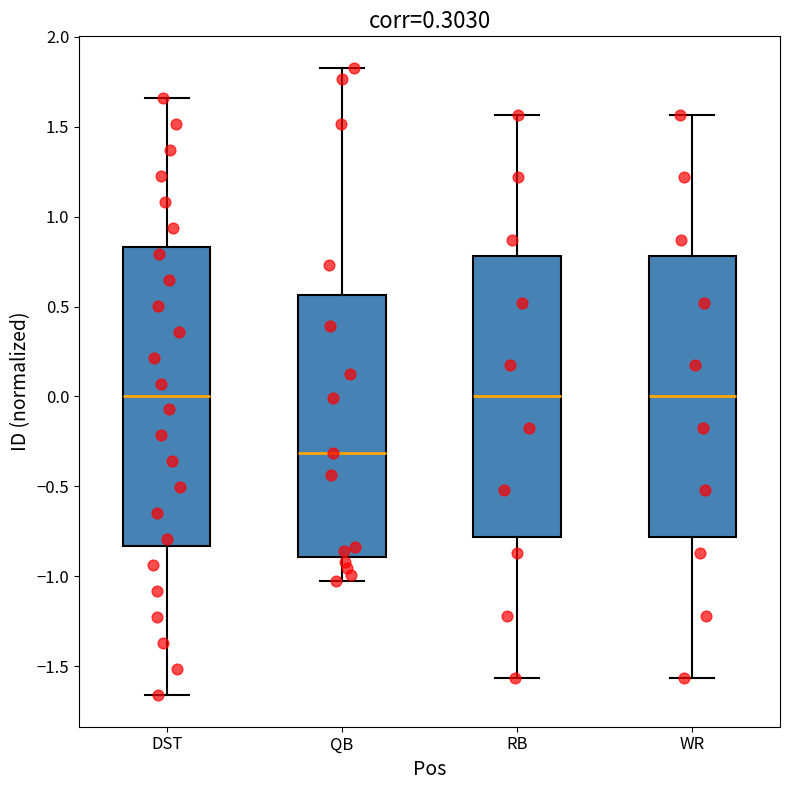

Reading left to right, read every box against the y-axis: the position of its median line, the range the box covers, and the ends of its whiskers. The values are not printed on the chart, so give them approximately, as read against the axis.

DST: median 0.00, box -0.85 to 0.85, whiskers -1.65 to 1.65
QB: median -0.30, box -0.90 to 0.55, whiskers -1.00 to 1.85
RB: median 0.00, box -0.80 to 0.80, whiskers -1.55 to 1.55
WR: median 0.00, box -0.80 to 0.80, whiskers -1.55 to 1.55